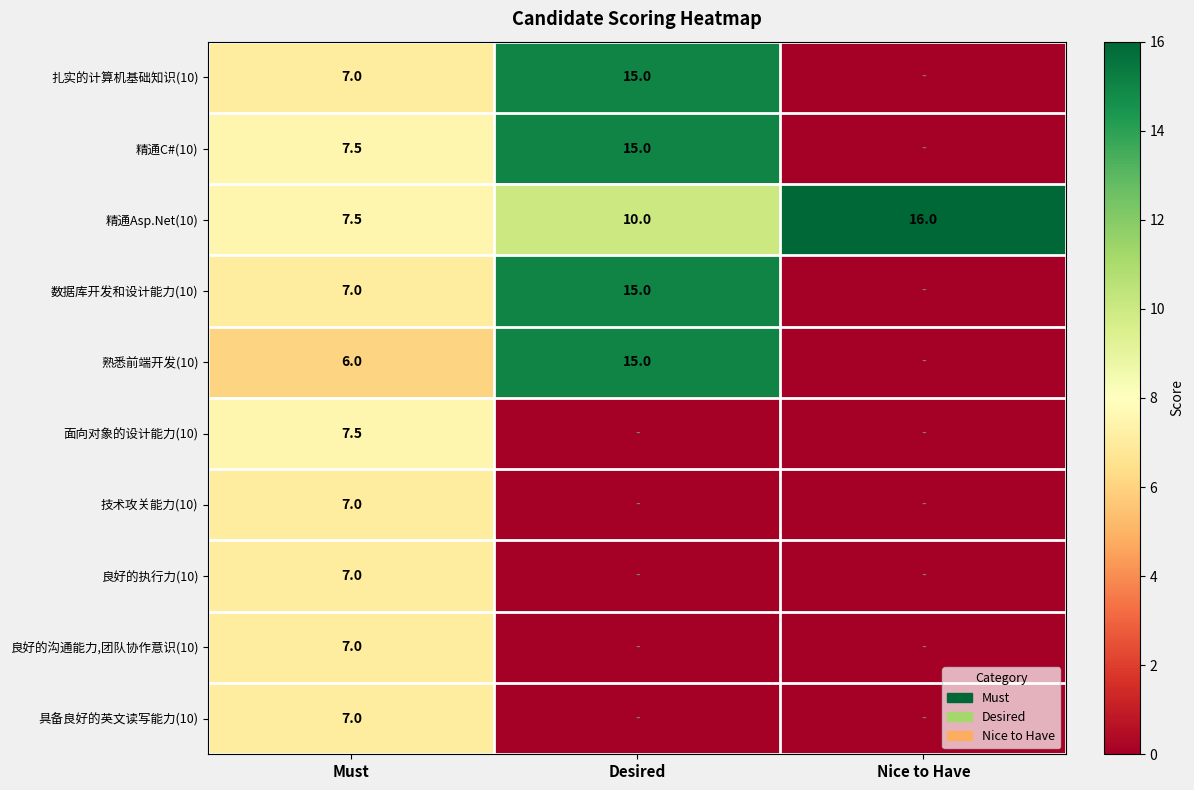

What is the total value across all series at Nice to Have?

16.0